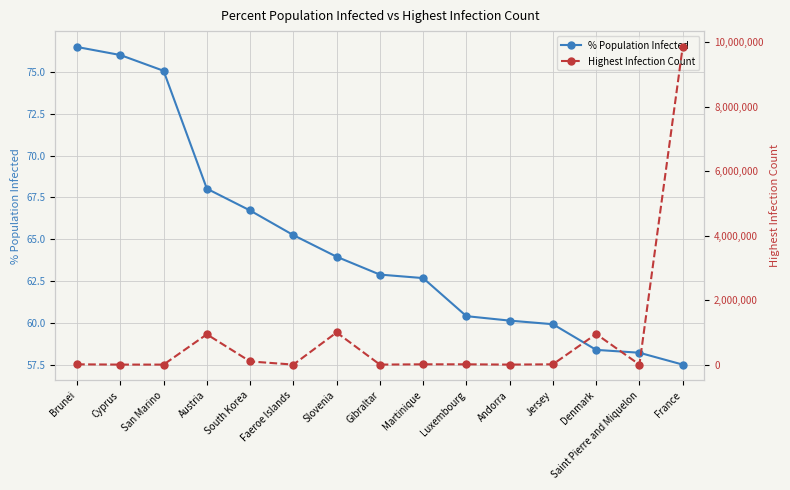

Which label corresponds to the largest value in the chart?

France